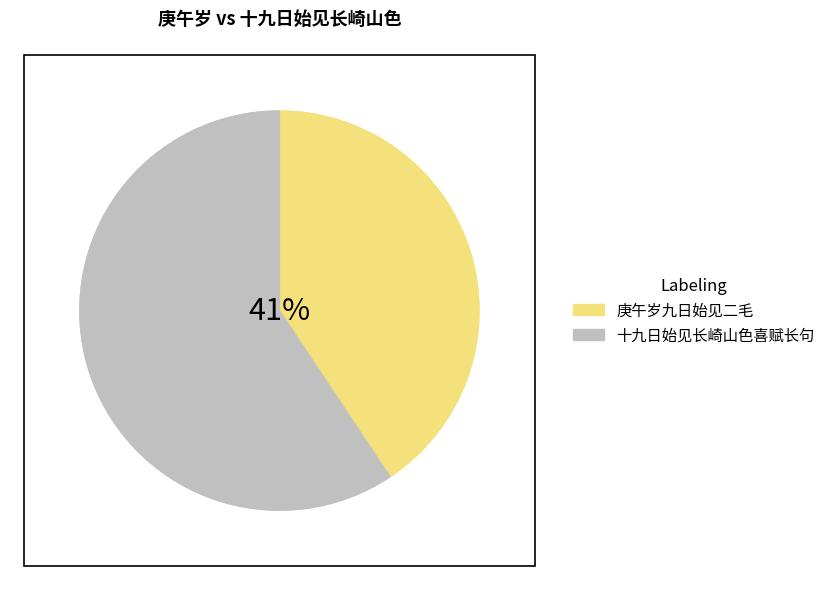

To the nearest percent, what is the average slice percentage?

50%